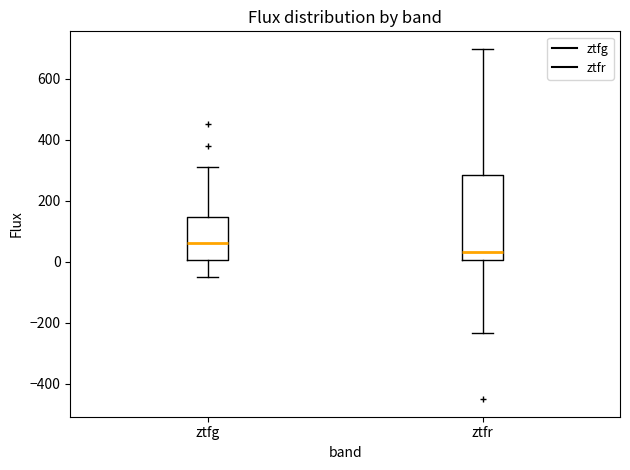

Reading left to right, transcribe this box plot: for each box, give where its median line is, the range the box spans, and where its two whiskers end, as read against the y-axis. The values are not printed on the chart, so give them approximately, as read against the axis.

ztfg: median 60, box 0 to 140, whiskers -60 to 320
ztfr: median 40, box 0 to 280, whiskers -240 to 700